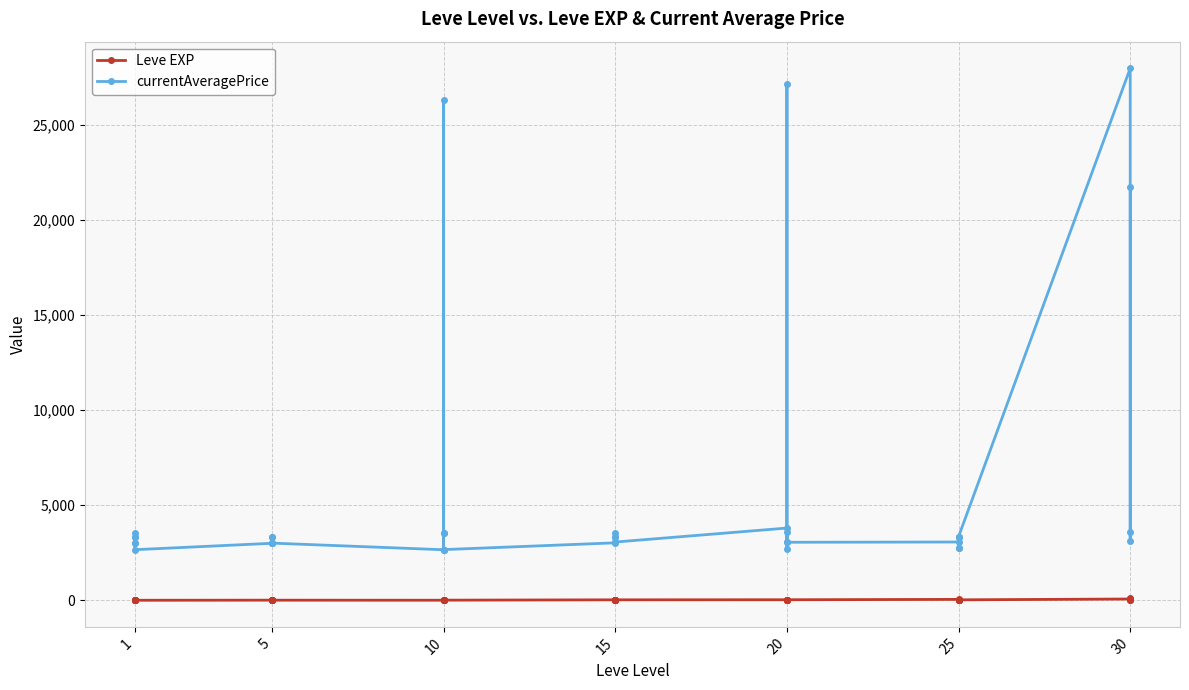

What is the value of the Leve EXP point at the 30th from the left?

28